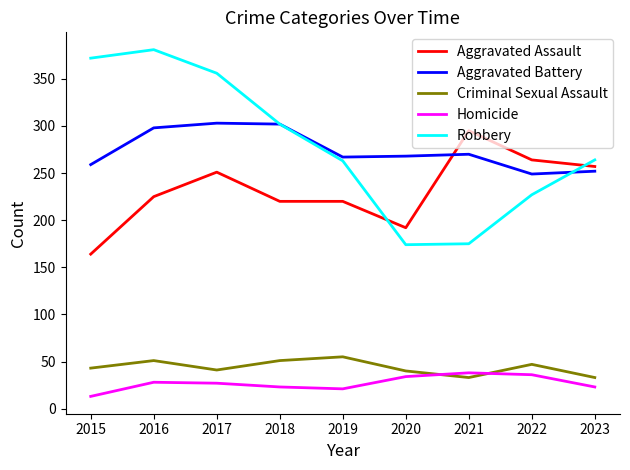

At which category does the chart reach its peak across all series?

2016